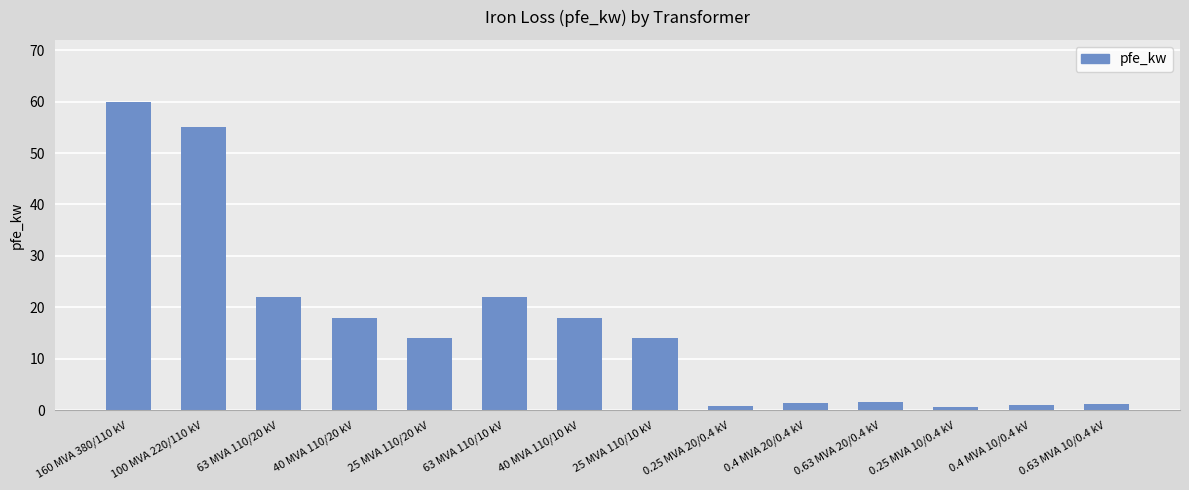

What is the approximate value at 0.4 MVA 20/0.4 kV?

1.4